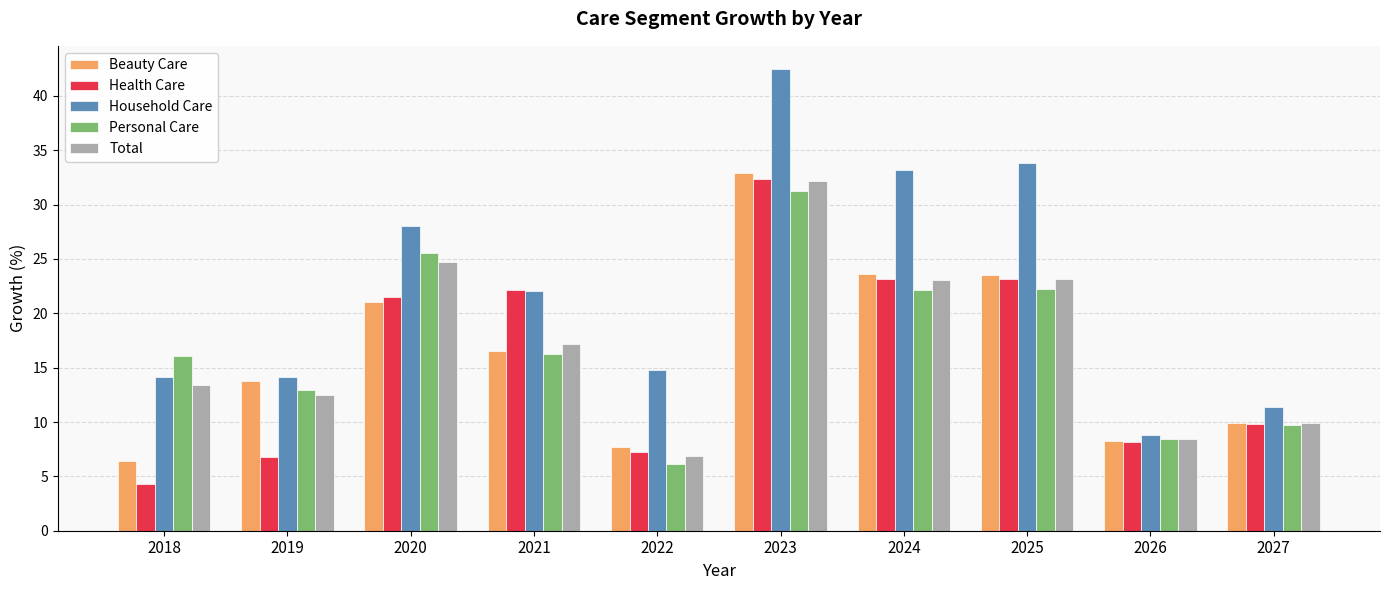

At which label does Beauty Care first exceed 16?

2020